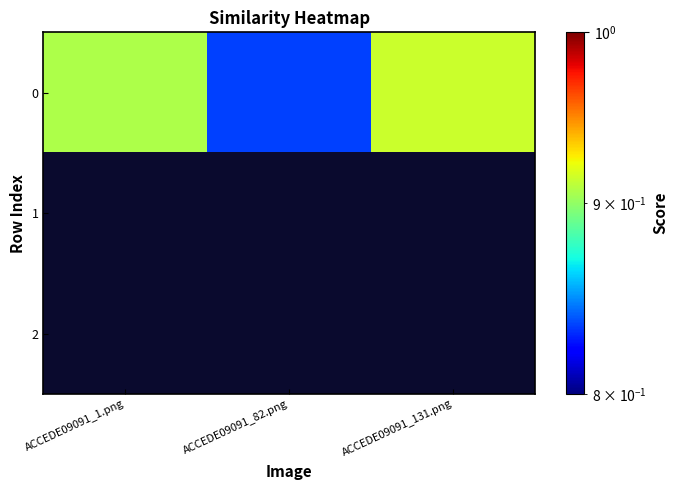

Rank the series by their maximum value, from lowest to highest.

1, 2, 0